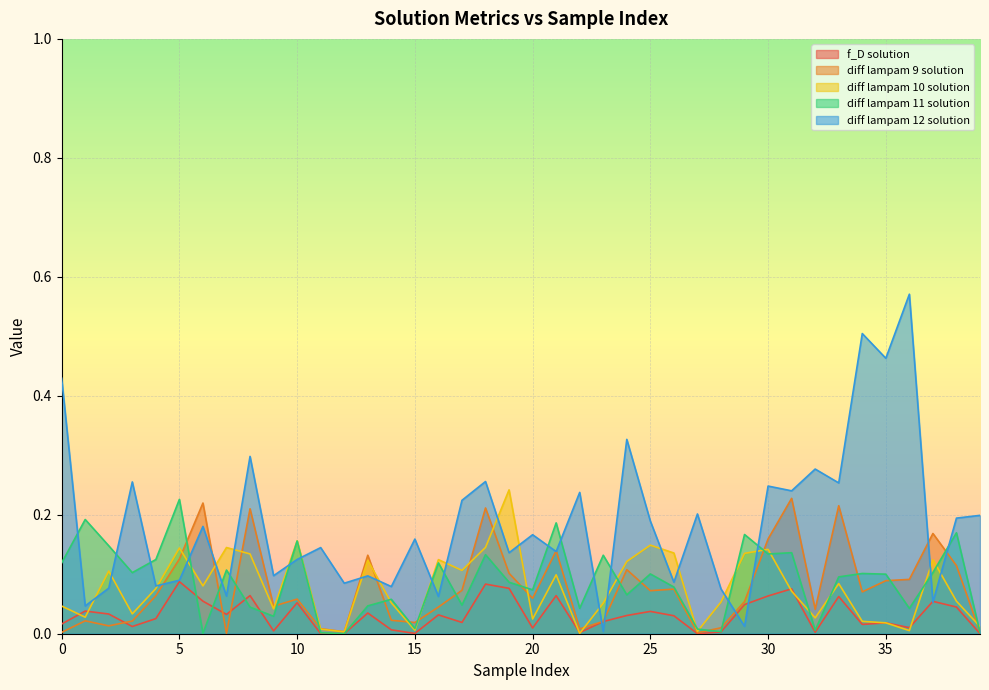

Which series has the widest spread of values?

diff lampam 12 solution